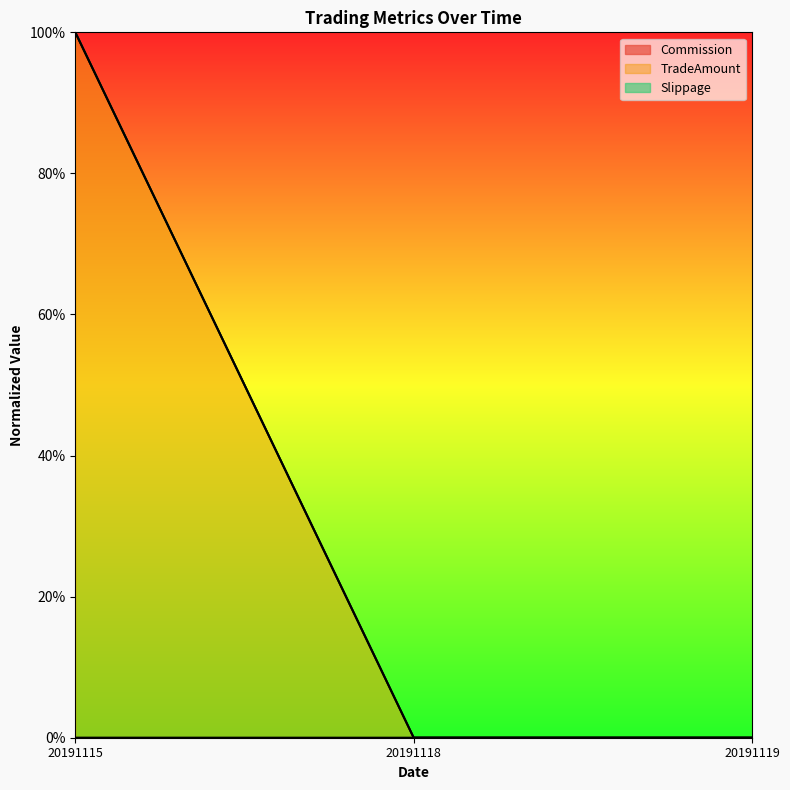

Reading left to right, transcribe all the data shown in this chart.

Commission: 20191115=0.0	20191118=0.0	20191119=0.0
TradeAmount: 20191115=1.0	20191118=0.0	20191119=0.0